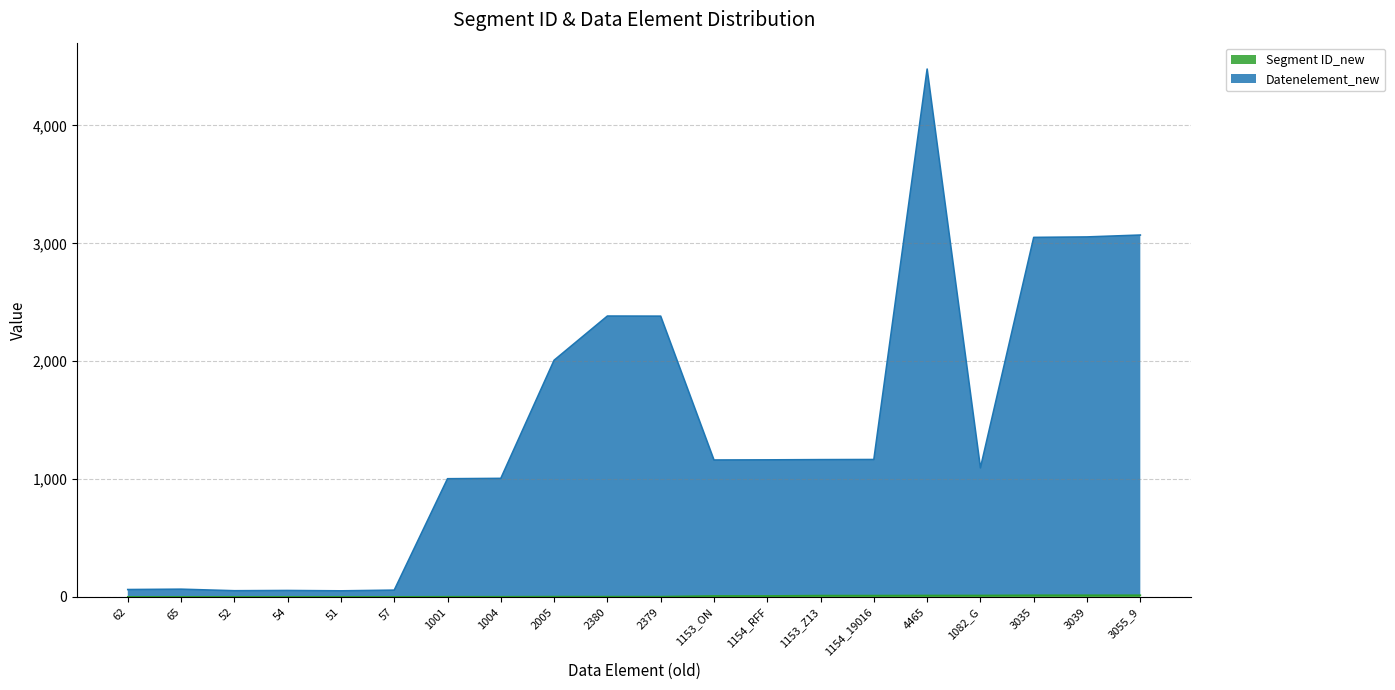

Reading left to right, what are all the values shown in this chart?

Segment ID_new: 62=1	65=1	52=1	54=1	51=1	57=1	1001=2	1004=2	2005=3	2380=3	2379=3	1153_ON=9	1154_RFF=9	1153_Z13=12	1154_19016=12	4465=13	1082_G=13	3035=15	3039=15	3055_9=15
Datenelement_new: 62=63	65=66	52=53	54=55	51=52	57=58	1001=1003	1004=1006	2005=2008	2380=2383	2379=2382	1153_ON=1162	1154_RFF=1163	1153_Z13=1165	1154_19016=1166	4465=4478	1082_G=1095	3035=3050	3039=3054	3055_9=3070